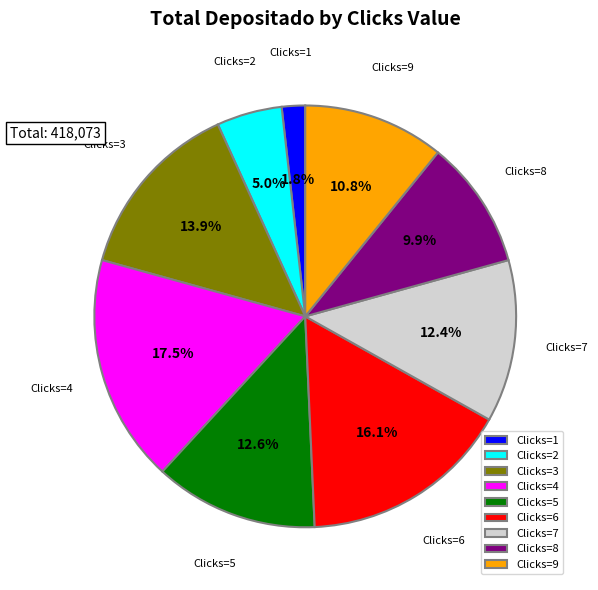

Which category has the smallest portion of the pie?

Clicks=1